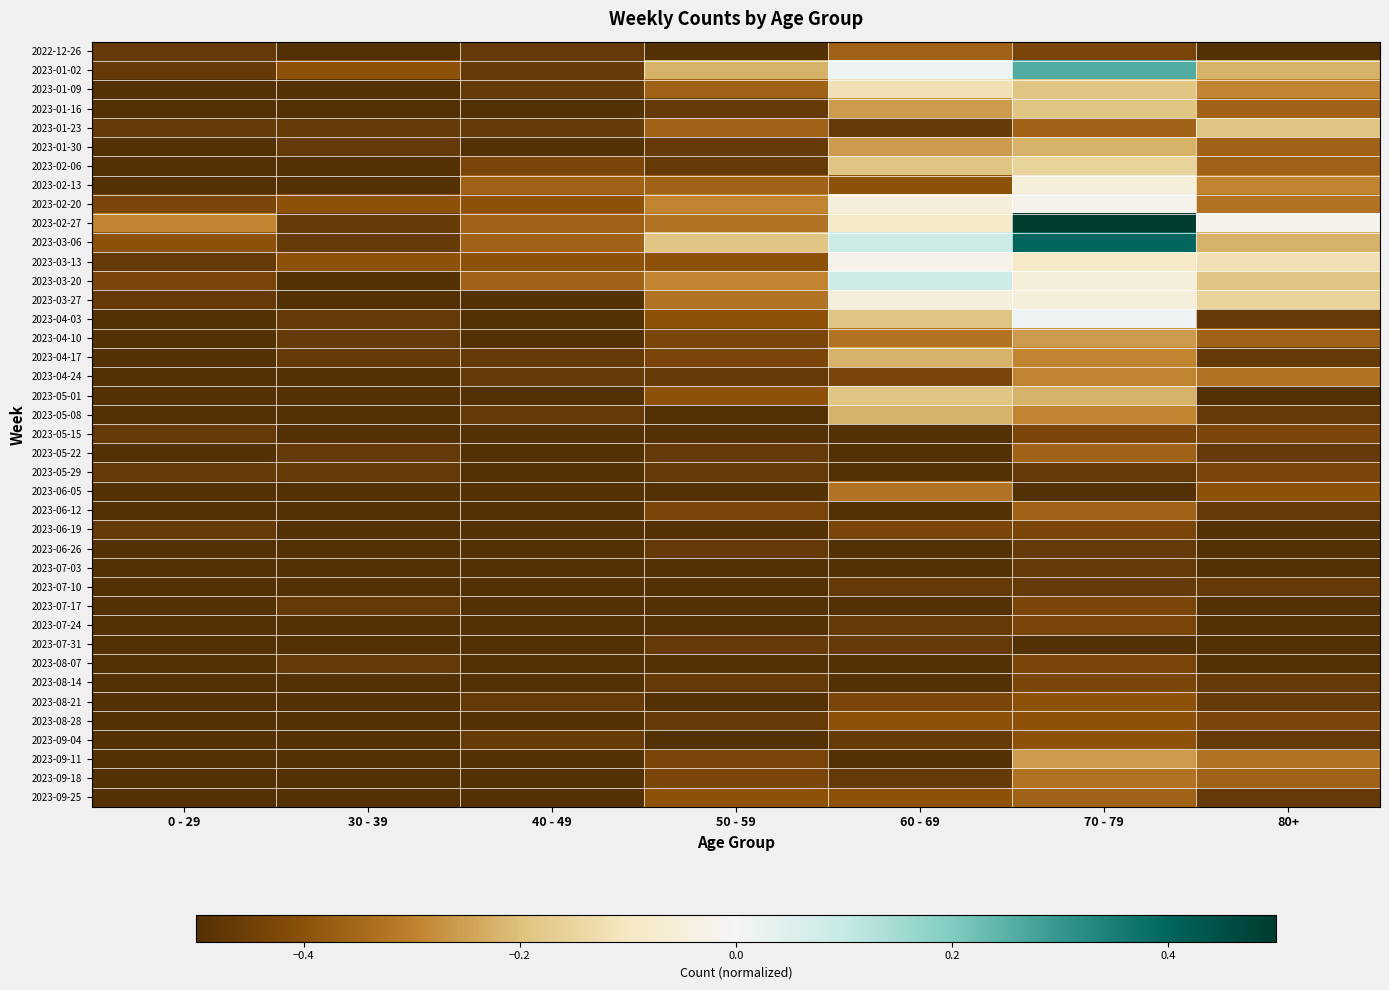

At how many categories does at least one series exceed 0?

2